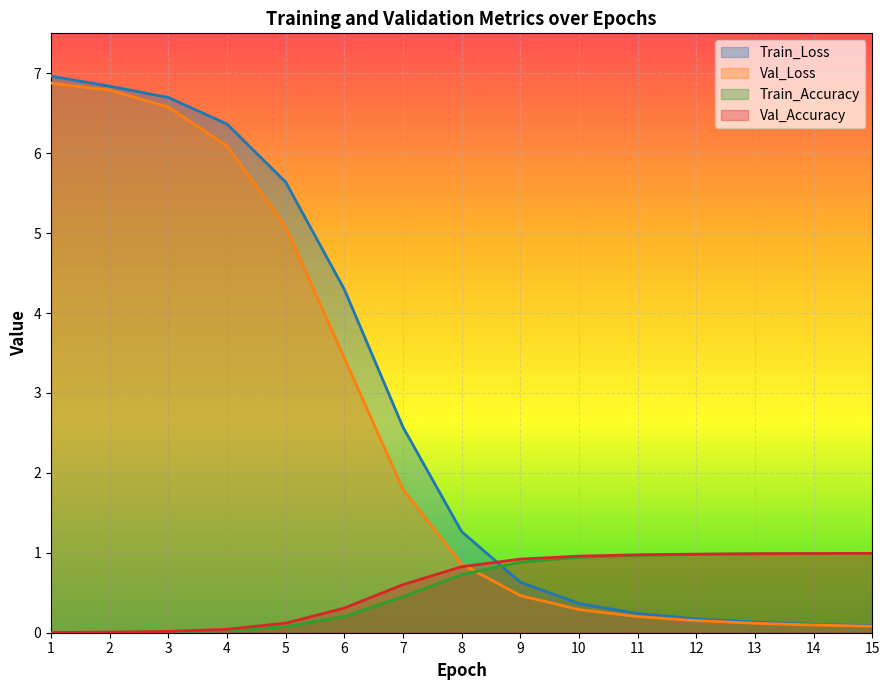

True or false: Val_Accuracy has a value of 1.0 at 15.

True